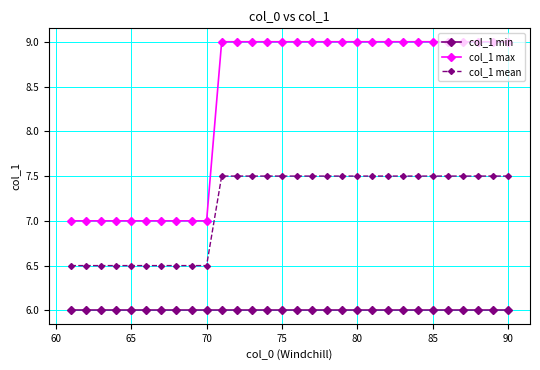

What is the maximum value for col_1 mean?

7.5